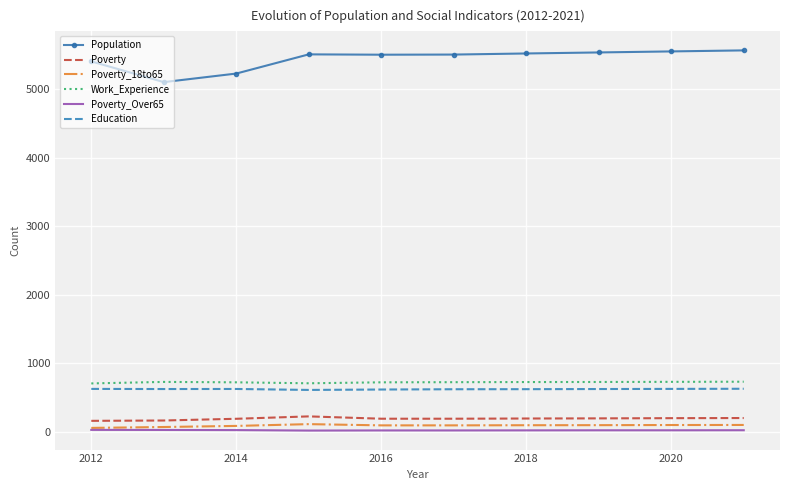

Which series has the largest total across all categories?

Population